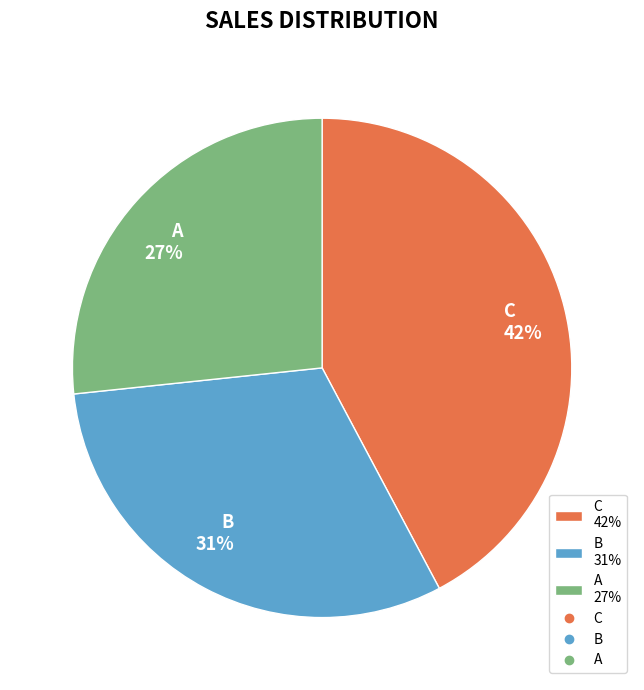

Do B 31% and A 27% together represent more than half of the pie?

Yes